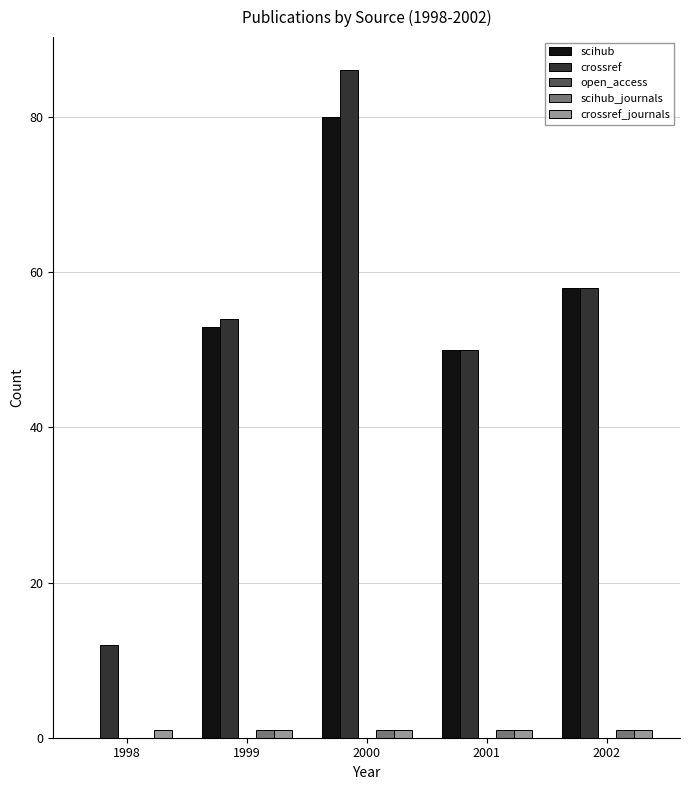

Which series has the largest total across all categories?

crossref